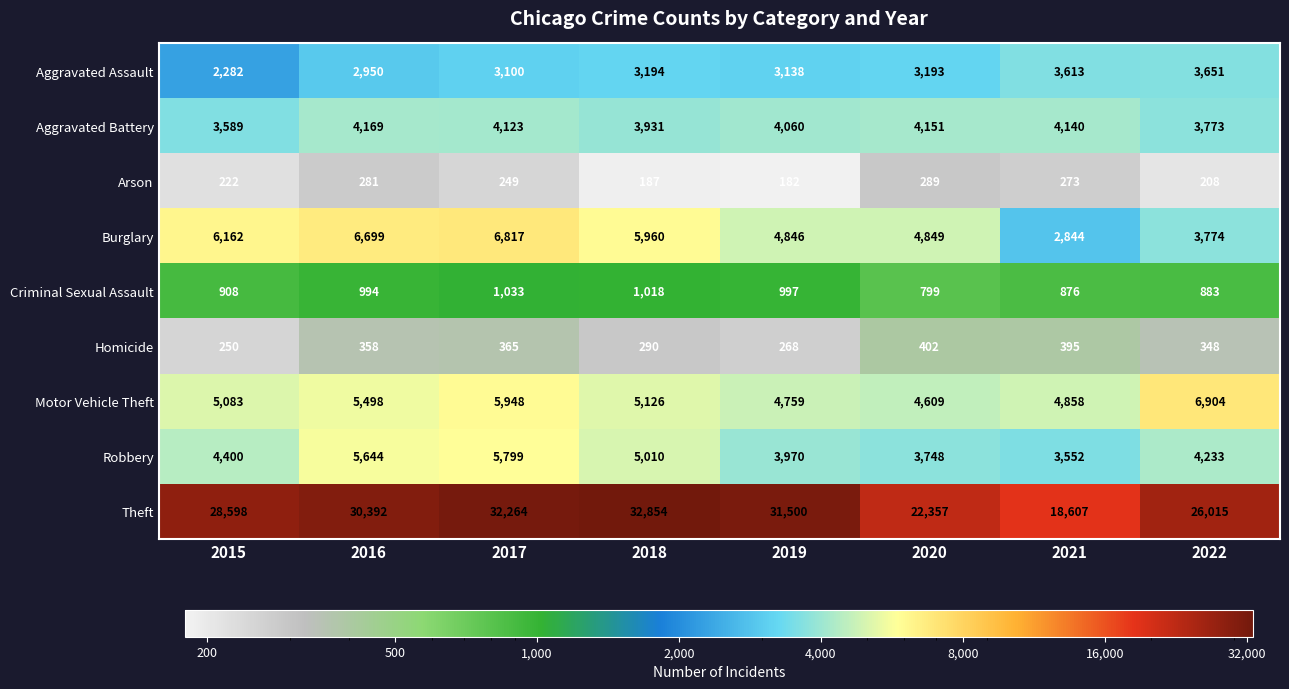

At 2016, list the series in order from largest to smallest.

Theft, Burglary, Robbery, Motor Vehicle Theft, Aggravated Battery, Aggravated Assault, Criminal Sexual Assault, Homicide, Arson